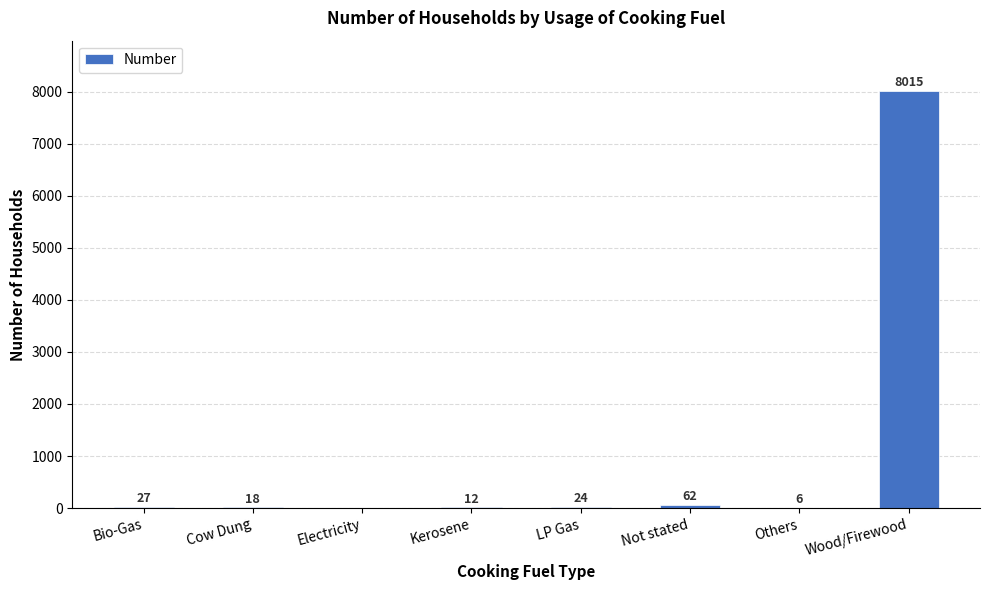

What is the sum of all values?

8164